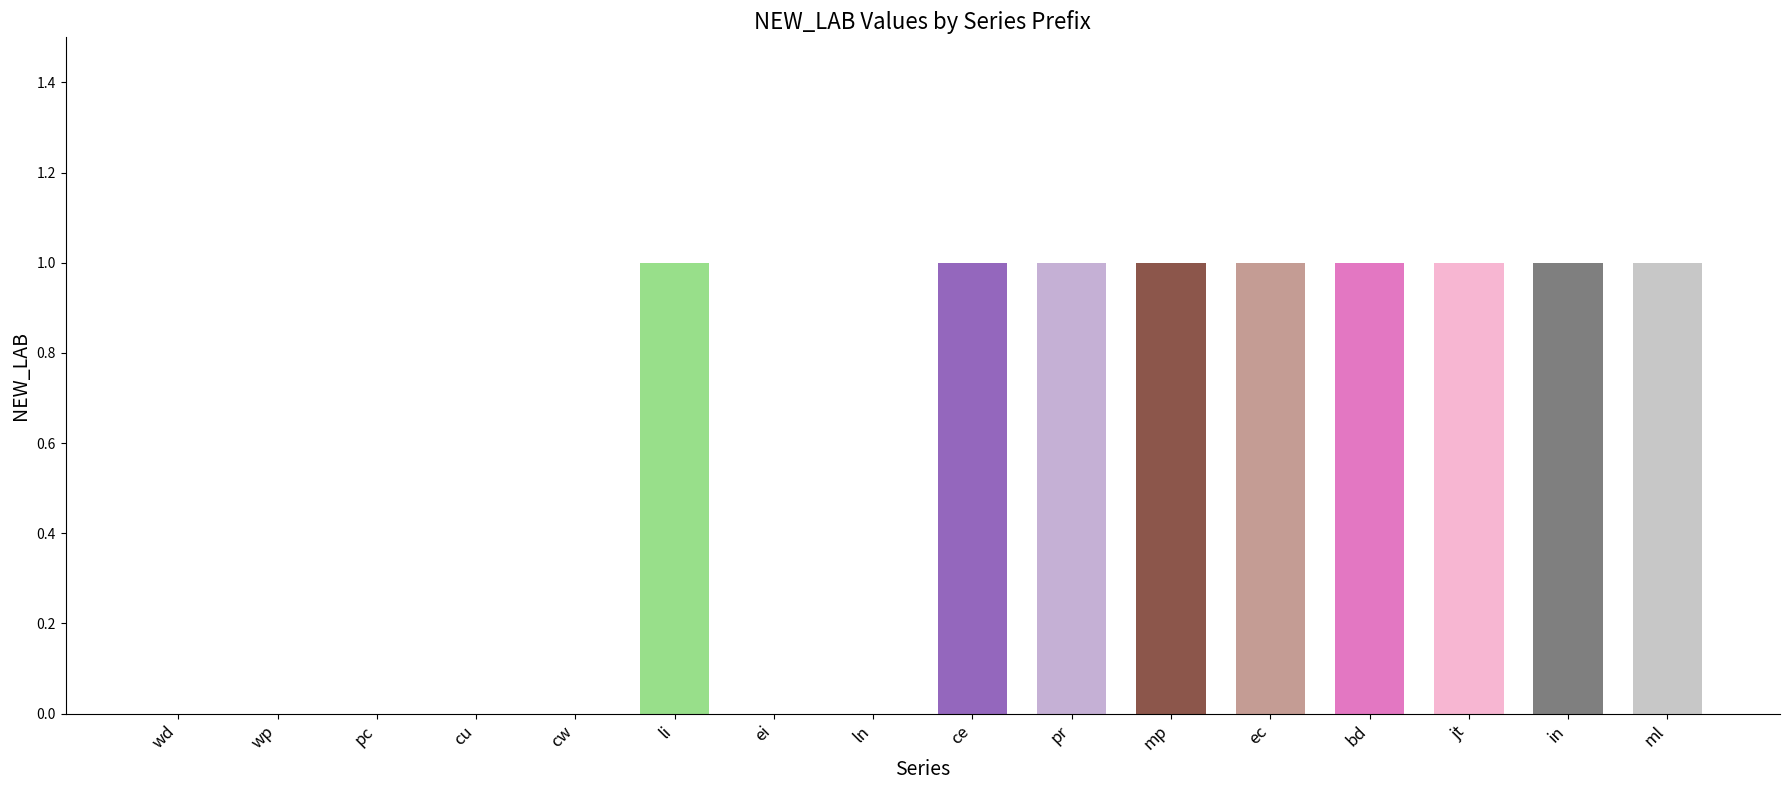

Which has a higher value, ml or li?

ml